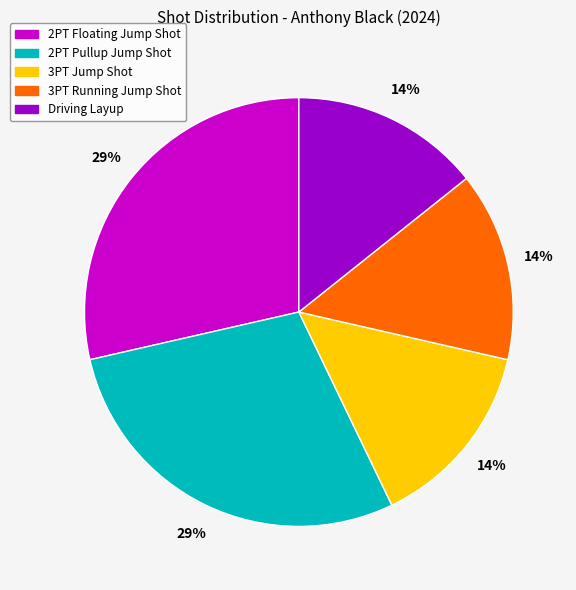

How many slices are in this pie chart?

5